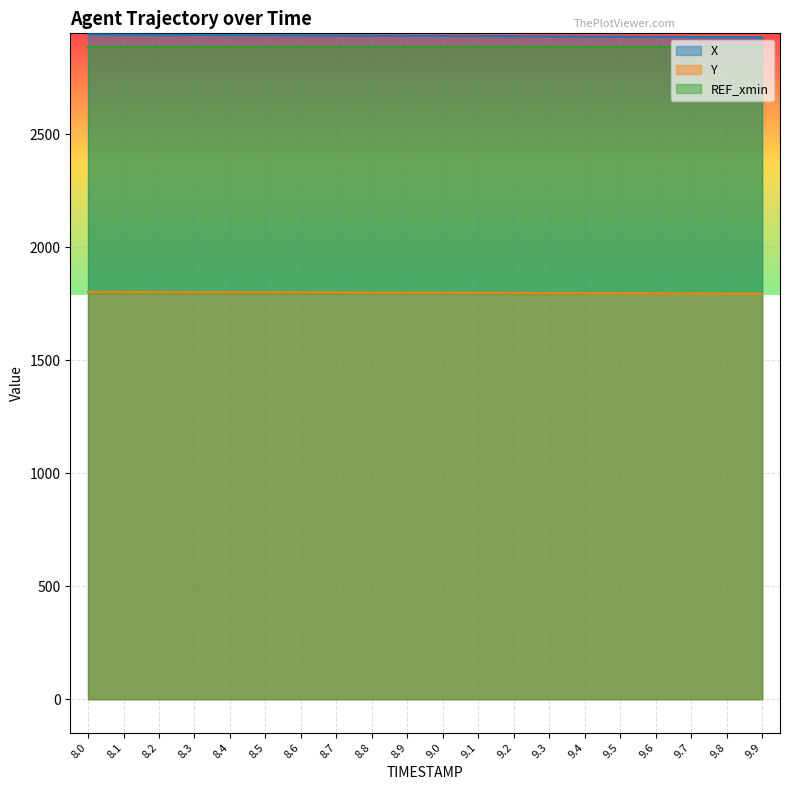

Between 8.2 and 8.8, which is larger?

8.2